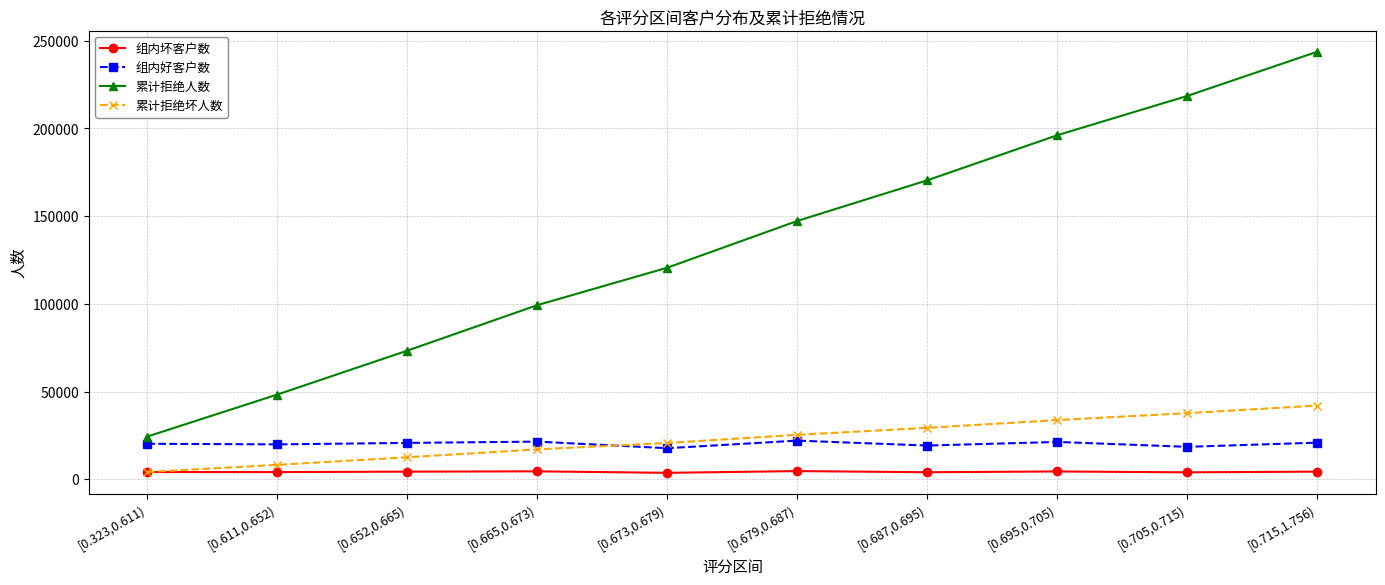

Does the chart display data point markers on the line(s)?

Yes